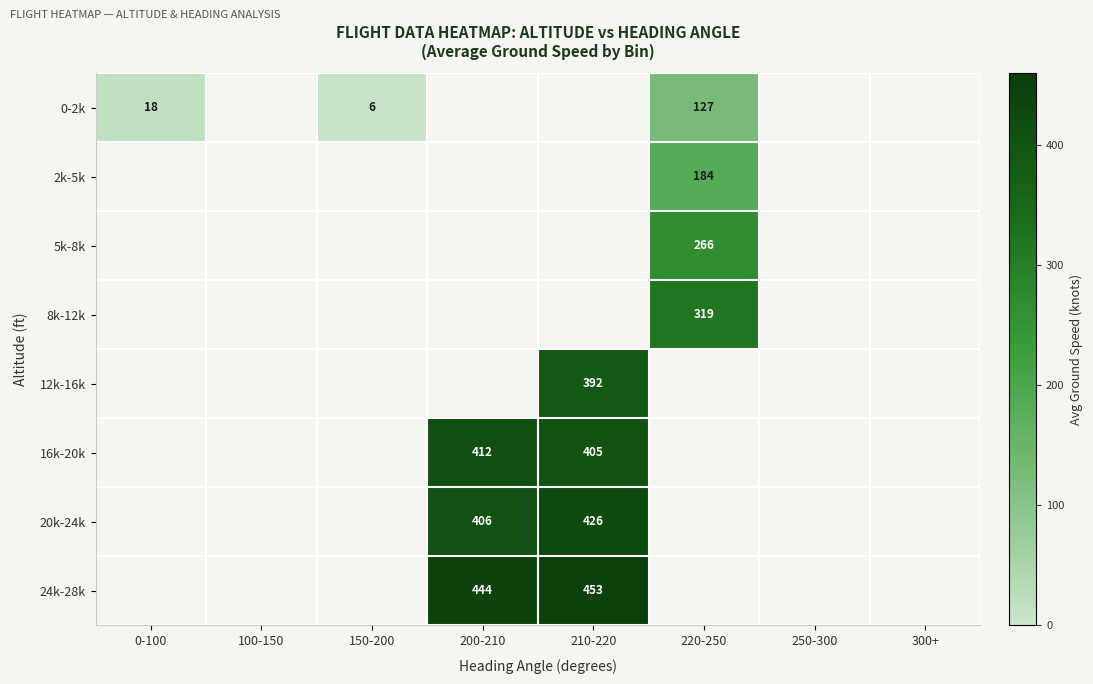

At how many categories does at least one series exceed 18?

3